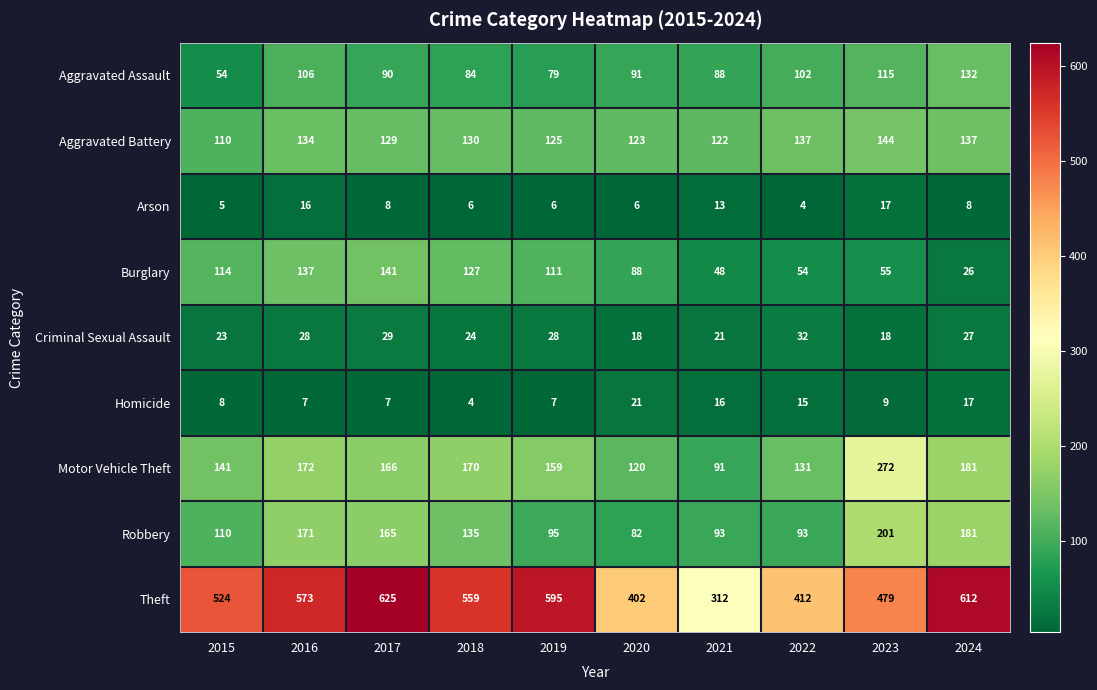

Which series has the largest total across all categories?

Theft